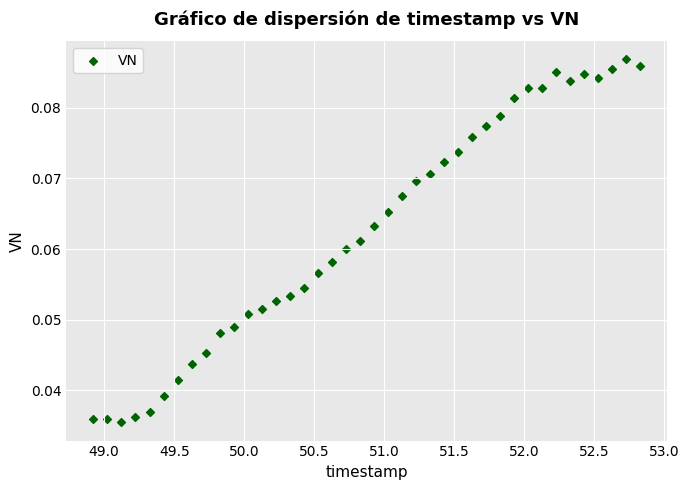

What is the range of X values (max minus min)?

3.9